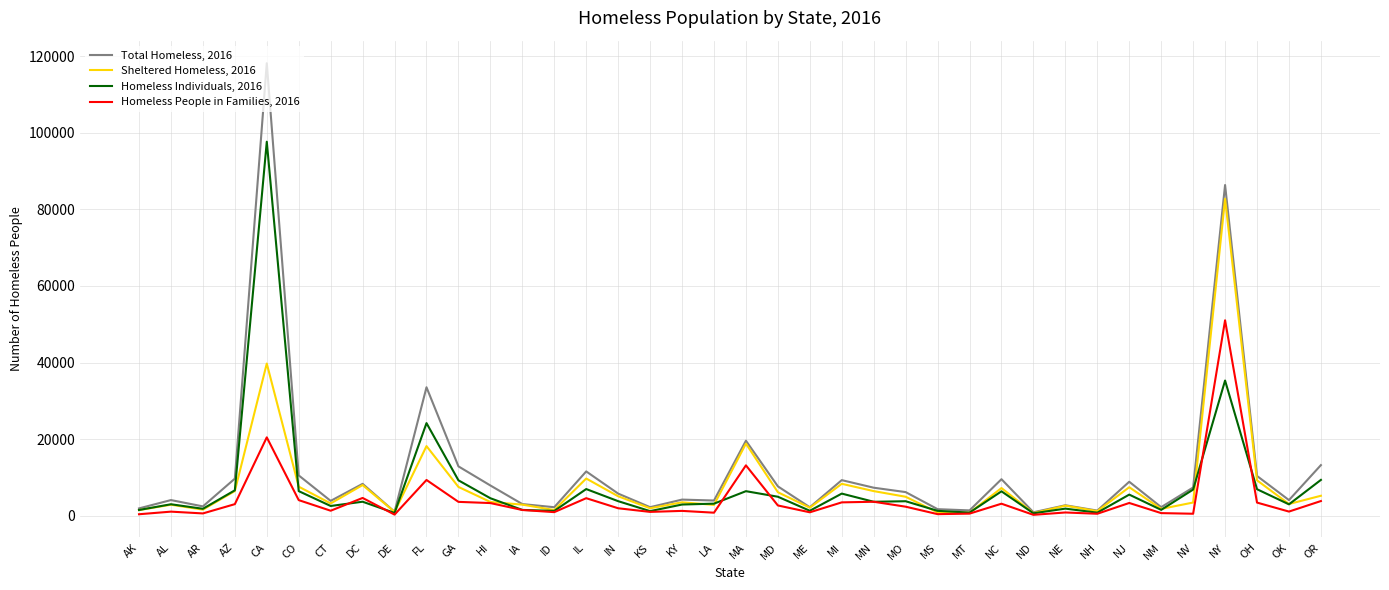

What is the difference between the highest and lowest values at IL?

6986